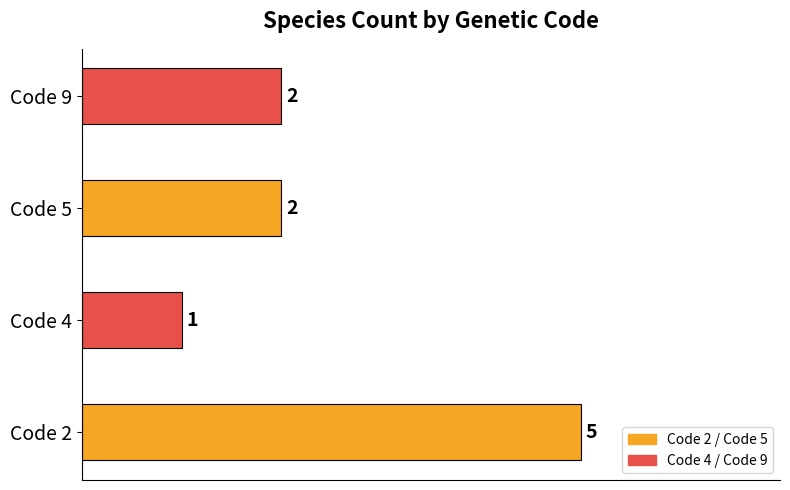

What is the minimum value shown in the chart?

1